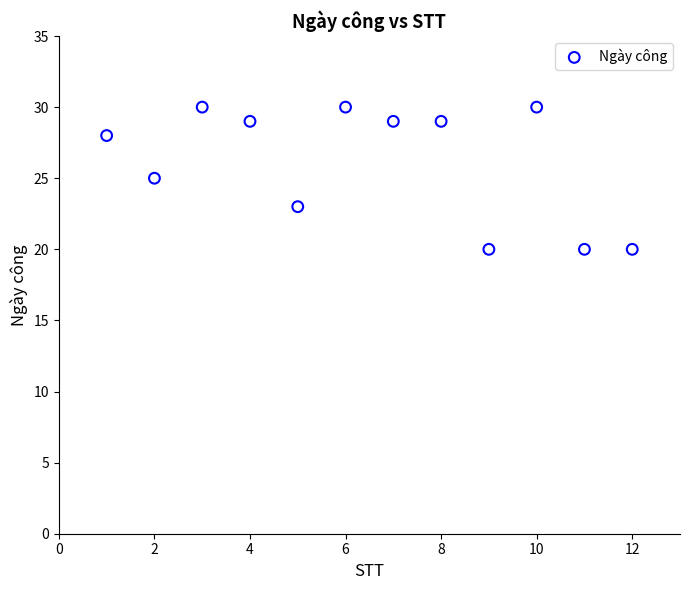

What is the average X value?

6